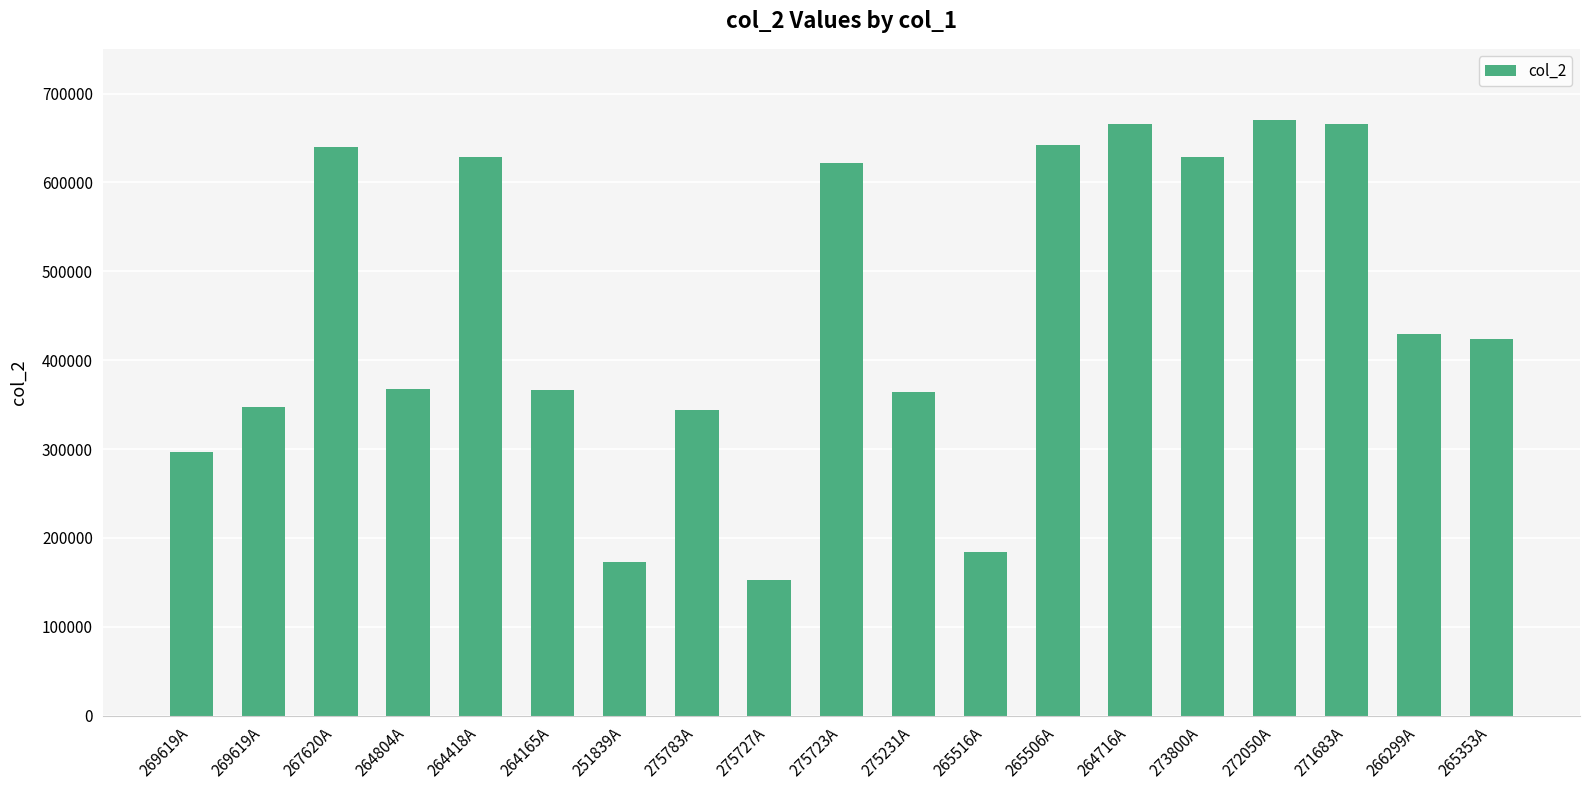

Are the bars horizontal?

No